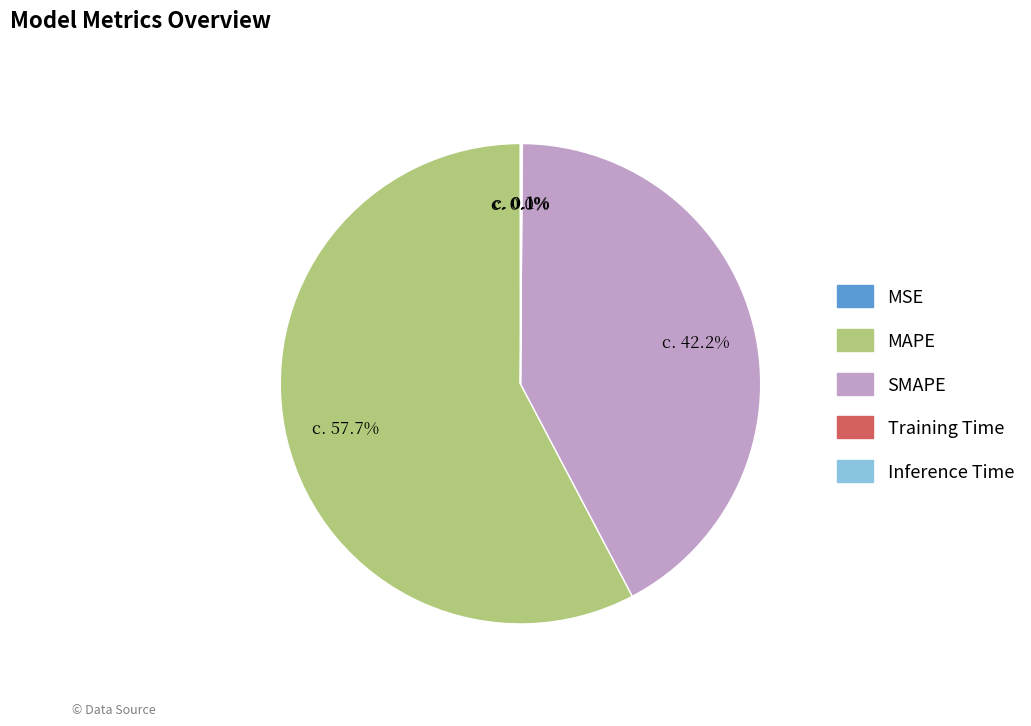

Which category has the biggest portion of the pie?

MAPE